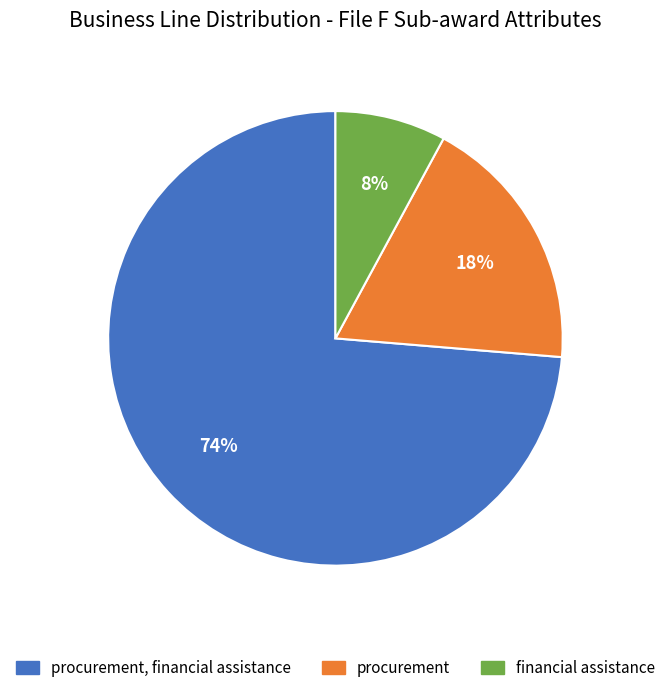

To the nearest percent, what is the average slice percentage?

33%